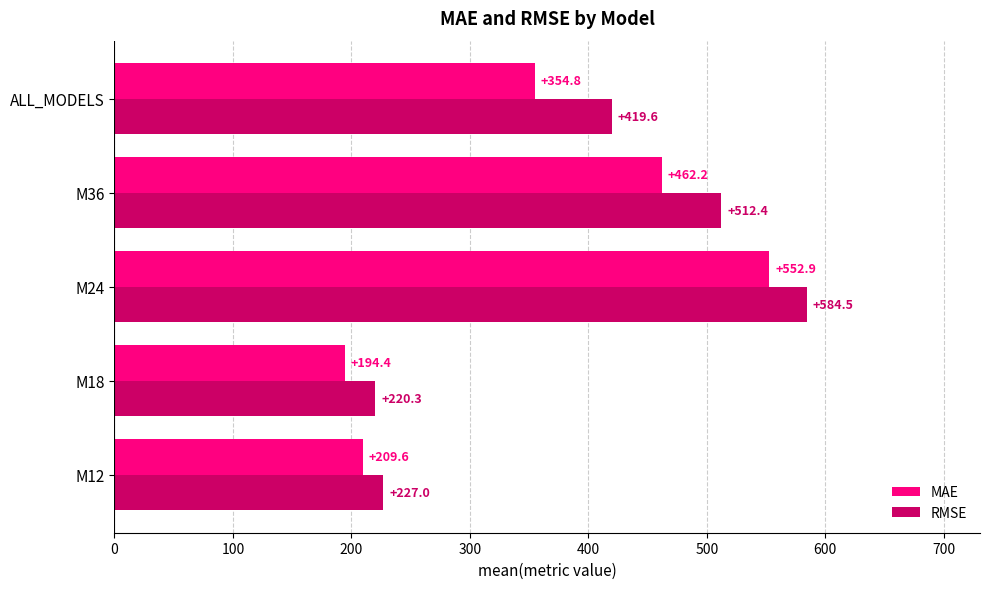

At which category is the sum across all series the highest?

M24